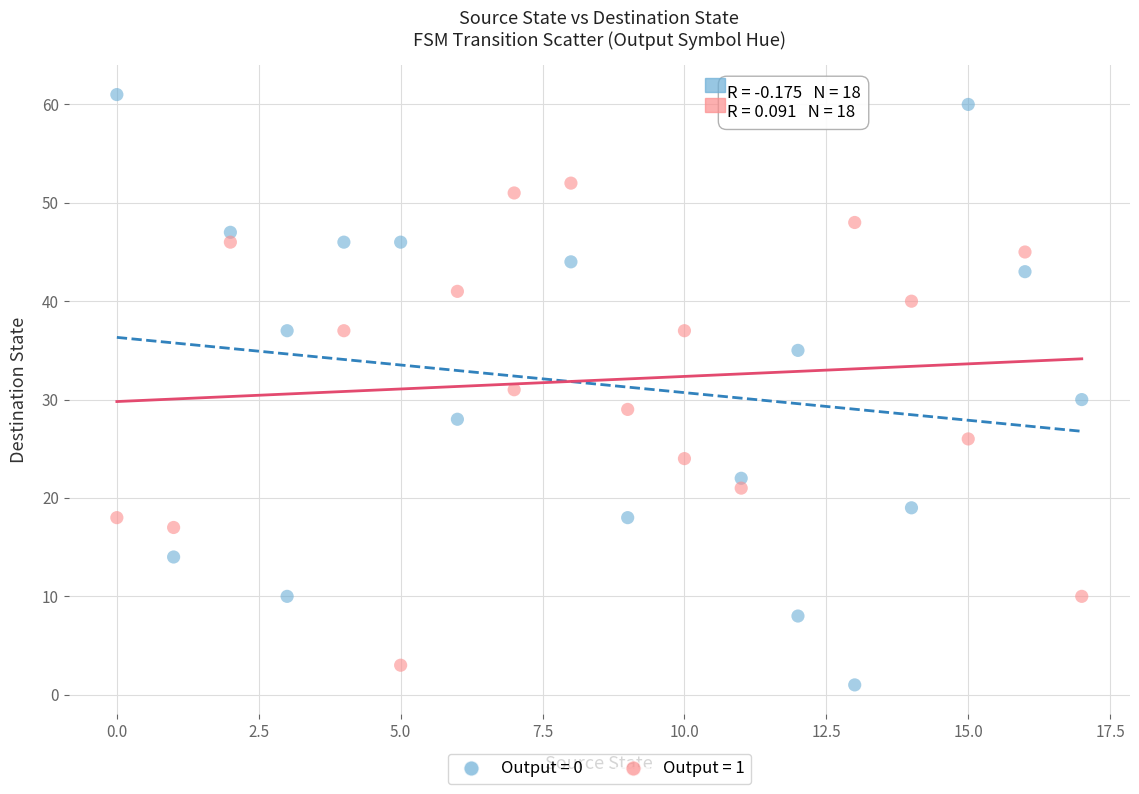

Which series contains the highest Y value?

Output = 0